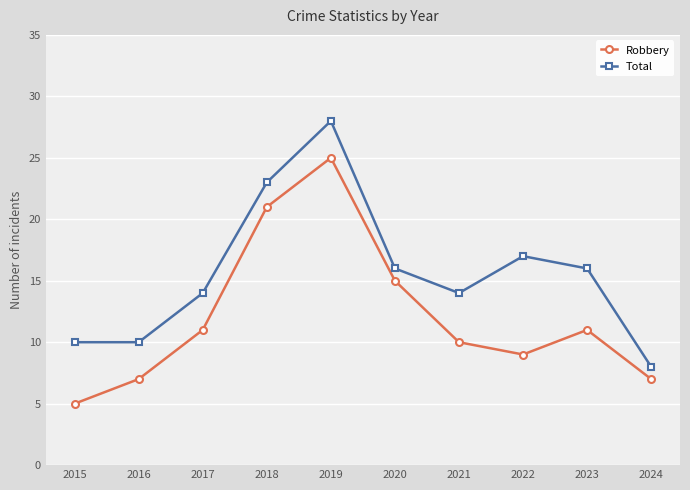

What is the average value of the Total series?

16